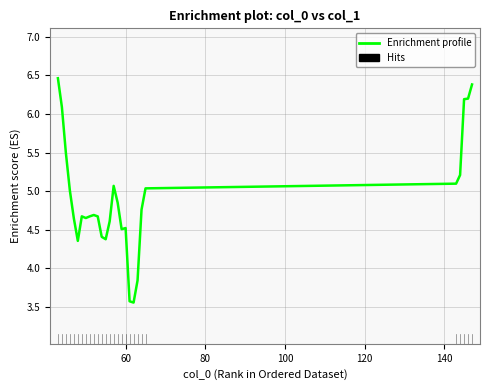

How many lines are shown in the chart?

1